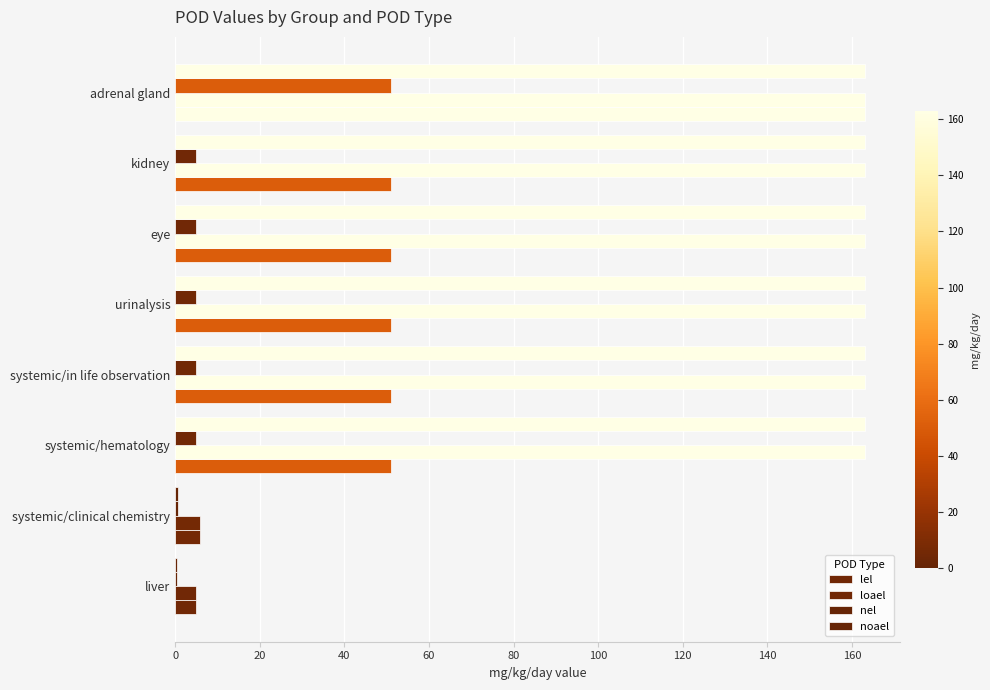

Count the number of data series in this chart.

4